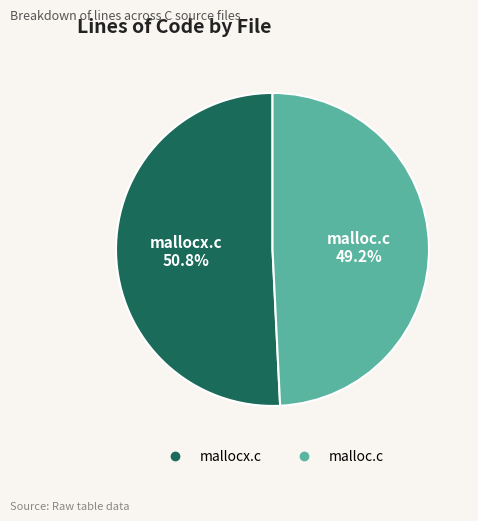

Which has a higher value, mallocx.c or malloc.c?

mallocx.c